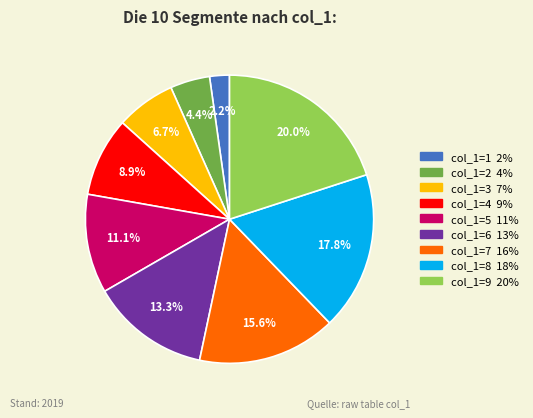

Is there a majority slice in this chart?

No